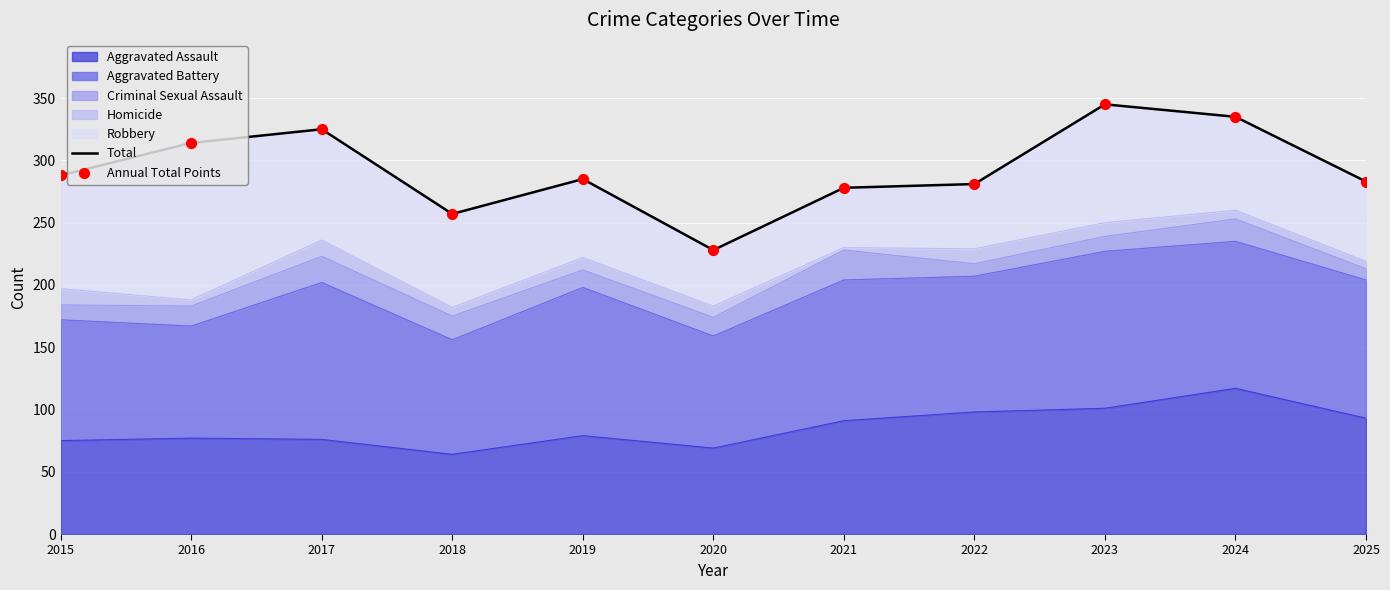

At which category is the sum across all series the highest?

2023